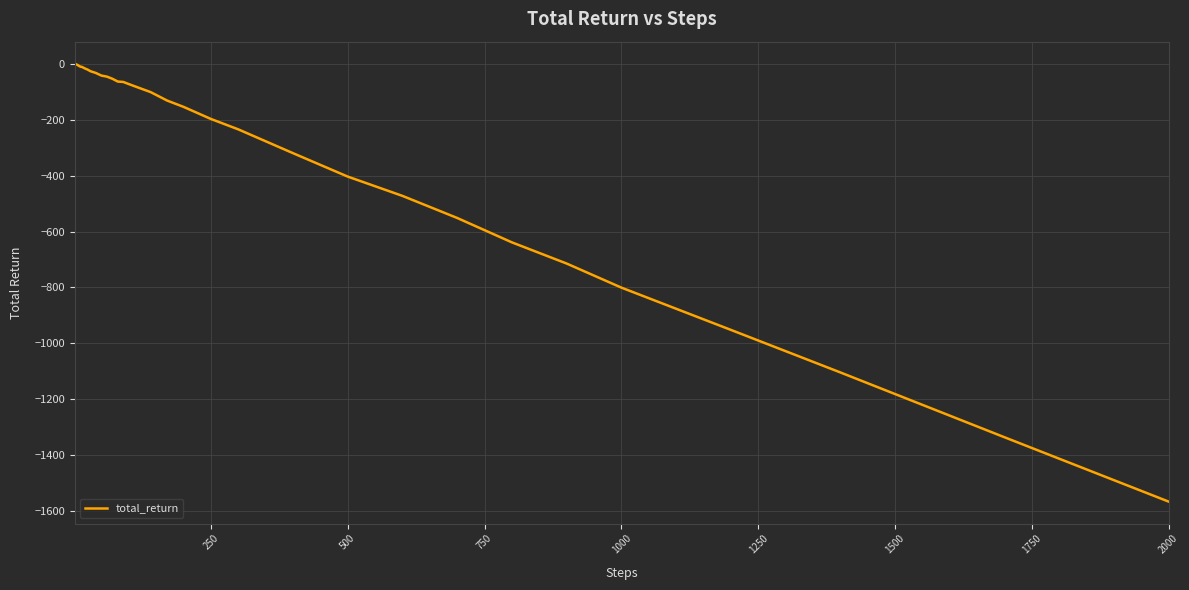

What is the difference between the maximum and minimum values?

1567.7